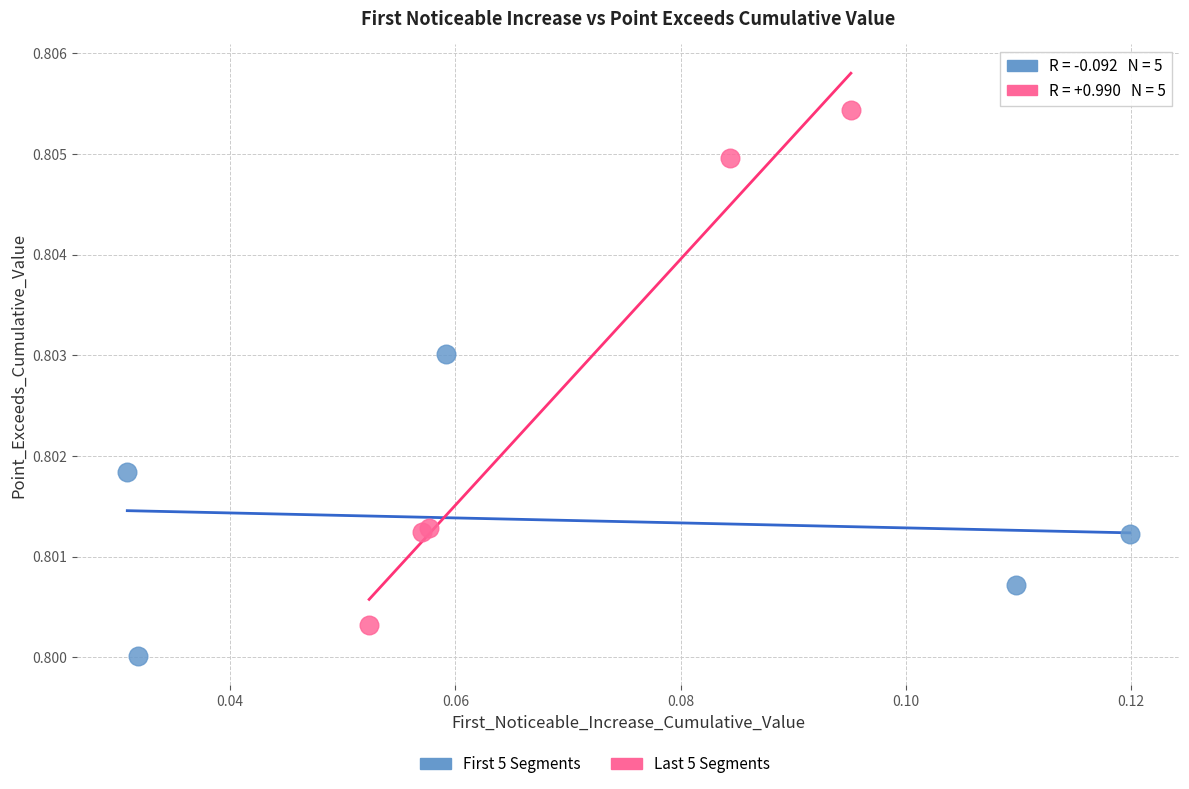

Which series has the largest Y range (max minus min)?

Last 5 Segments